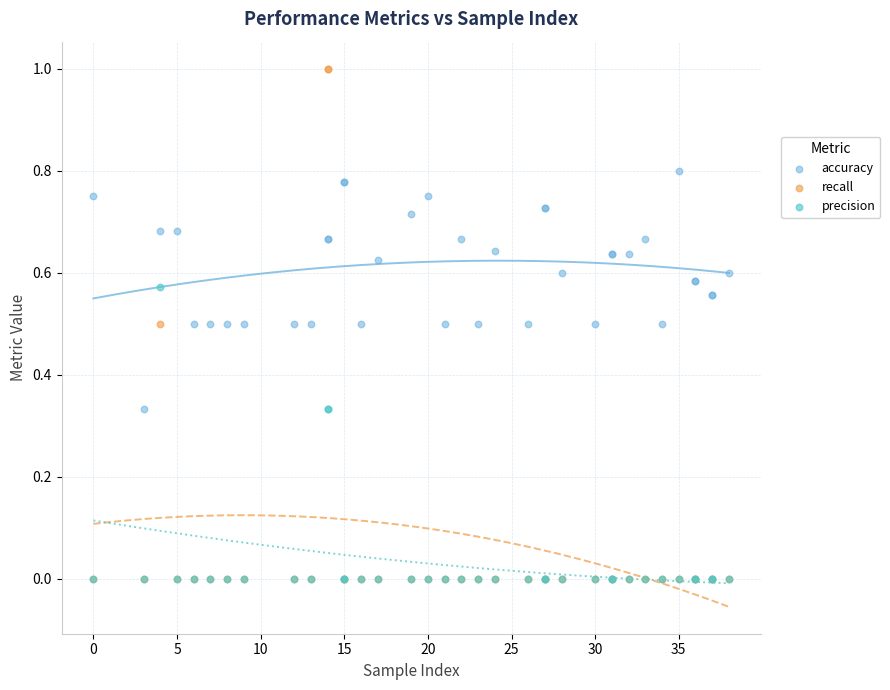

What are all the series names shown in the legend?

accuracy, recall, precision